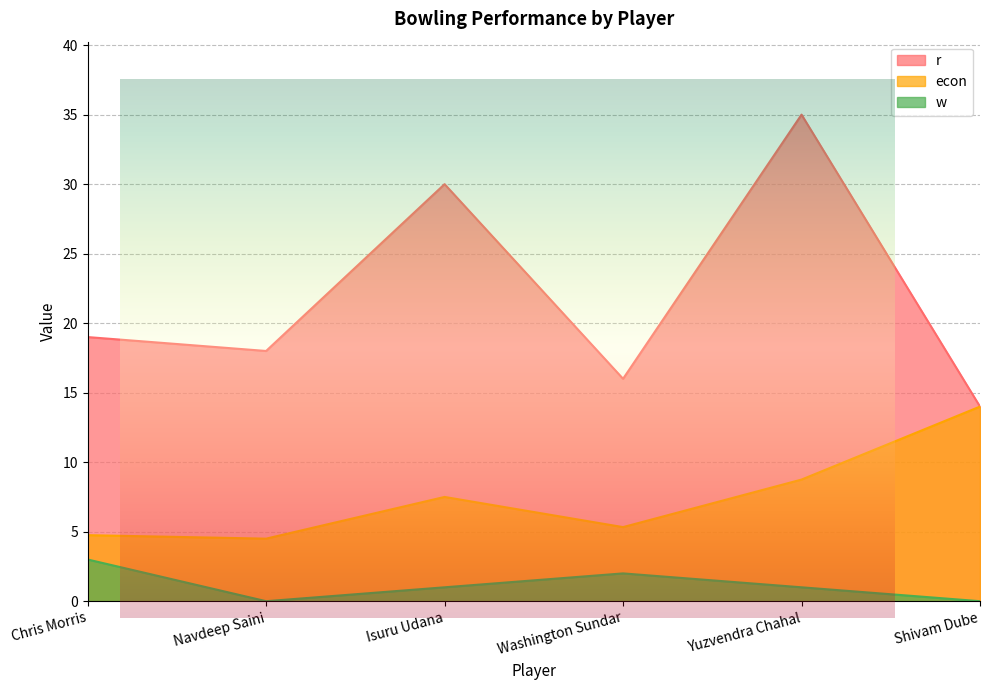

At Navdeep Saini, list the series in order from largest to smallest.

r, econ, w